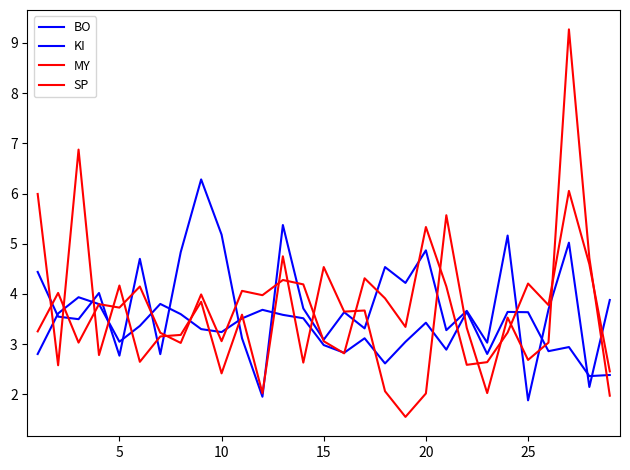

How many lines are shown in the chart?

4